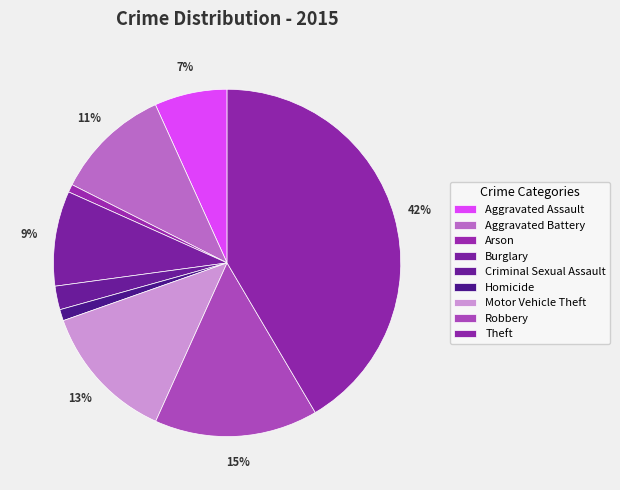

Combined, do Theft and Criminal Sexual Assault account for over 50%?

No